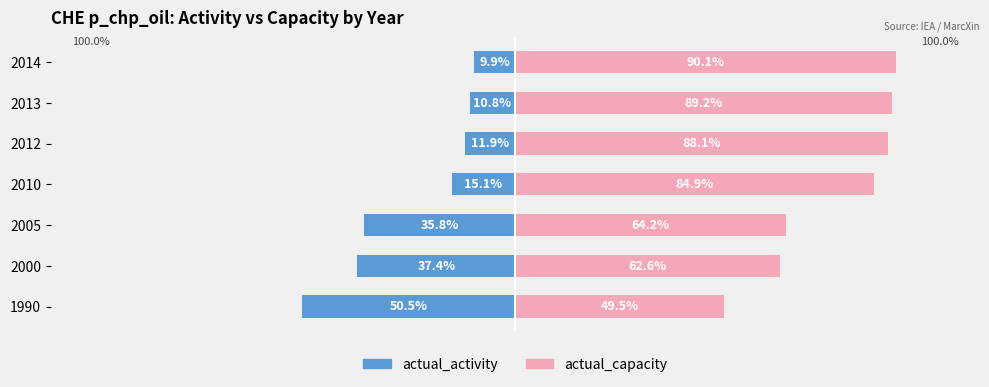

List the series in order of their peak value, highest first.

actual_capacity, actual_activity